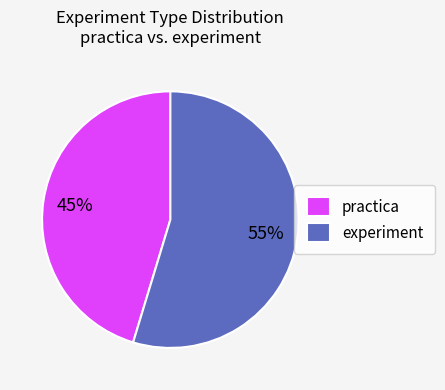

Which has a higher value, experiment or practica?

experiment